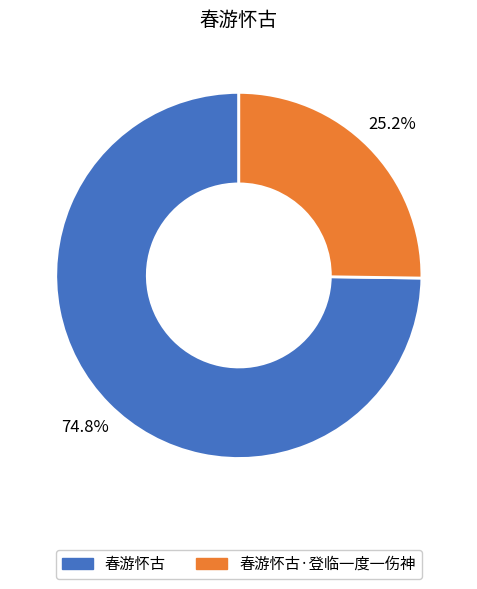

Is there any slice that represents more than half of the pie?

Yes